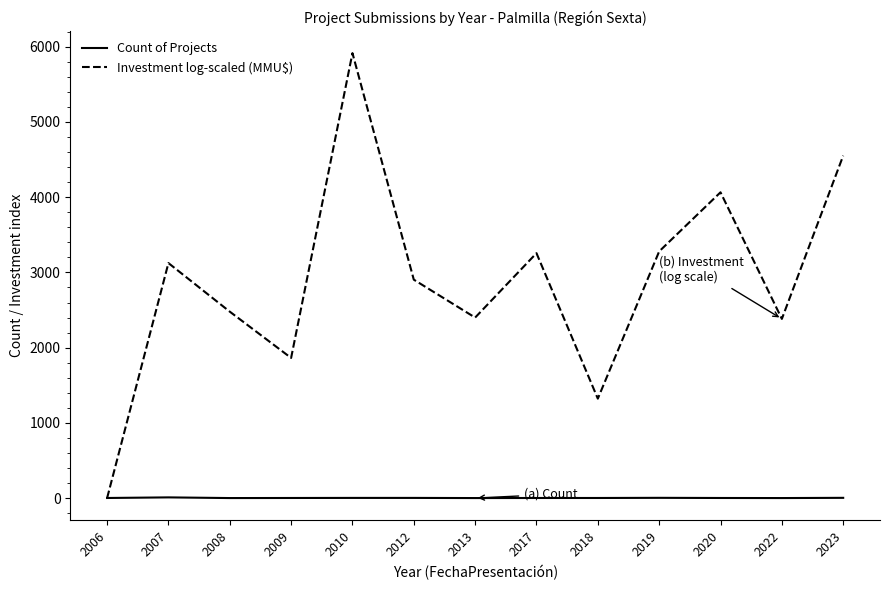

At which label does Investment log-scaled (MMU$) reach its minimum?

2006